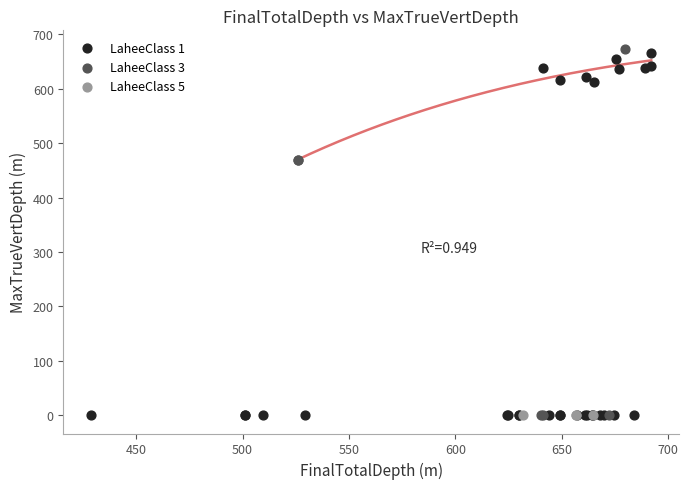

What are all the series names shown in the legend?

LaheeClass 1, LaheeClass 3, LaheeClass 5